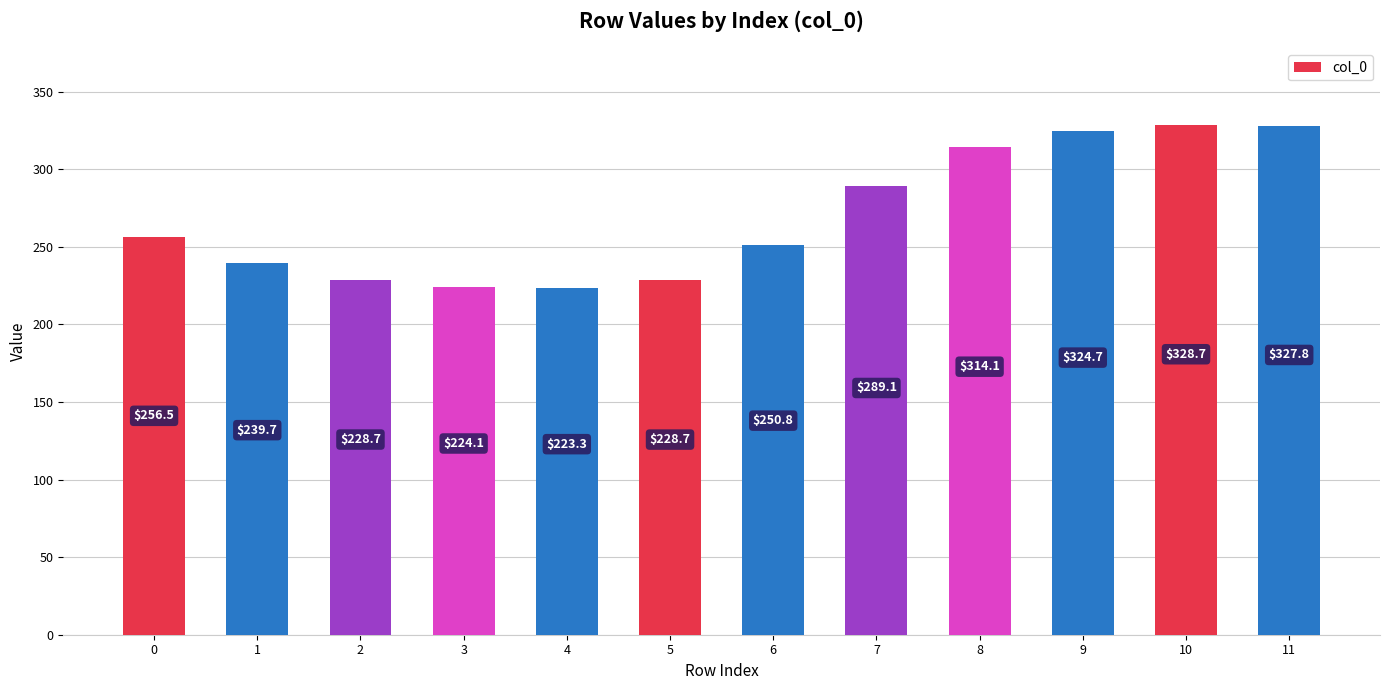

What is the value of the 11th bar from the left?

328.7